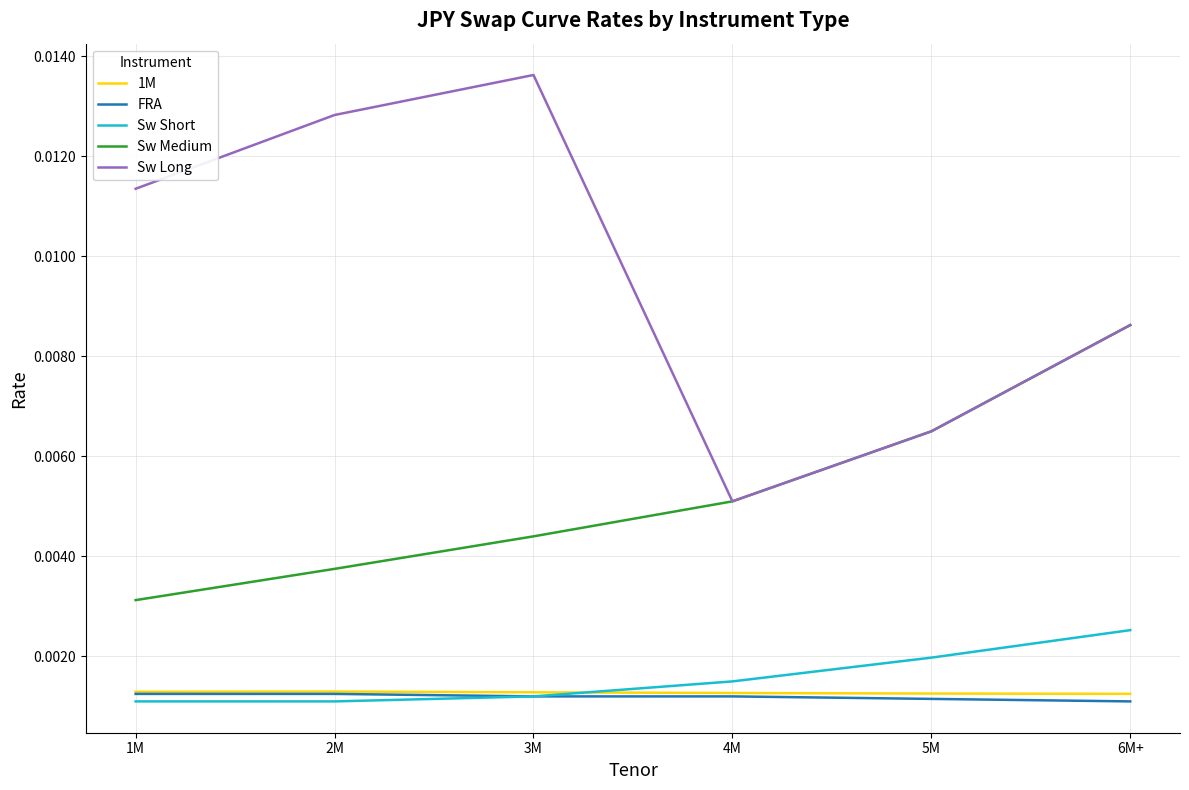

True or false: Sw Long and FRA intersect in this chart.

False